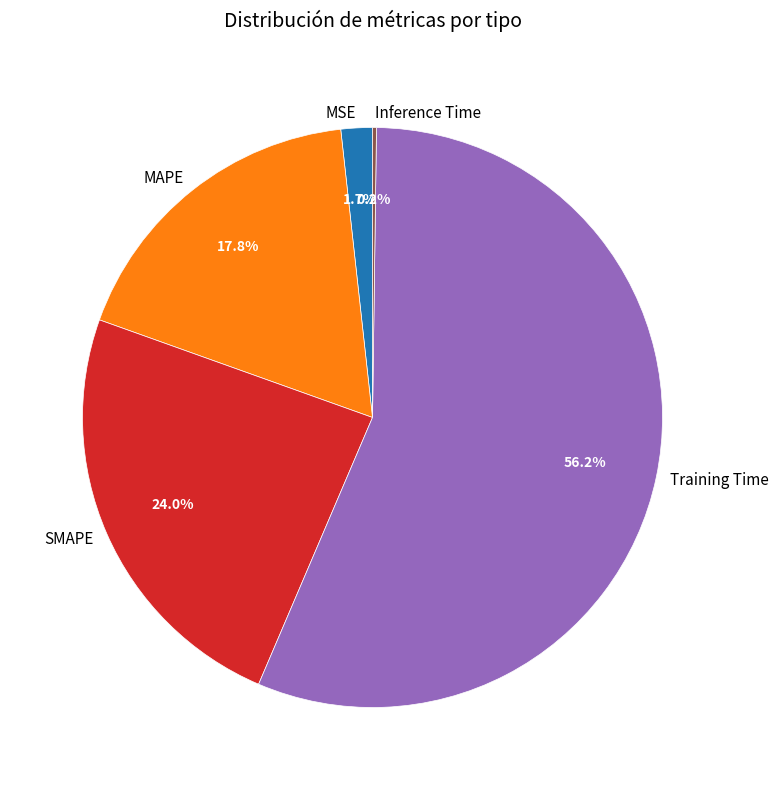

To the nearest percent, what portion does MAPE represent?

18%